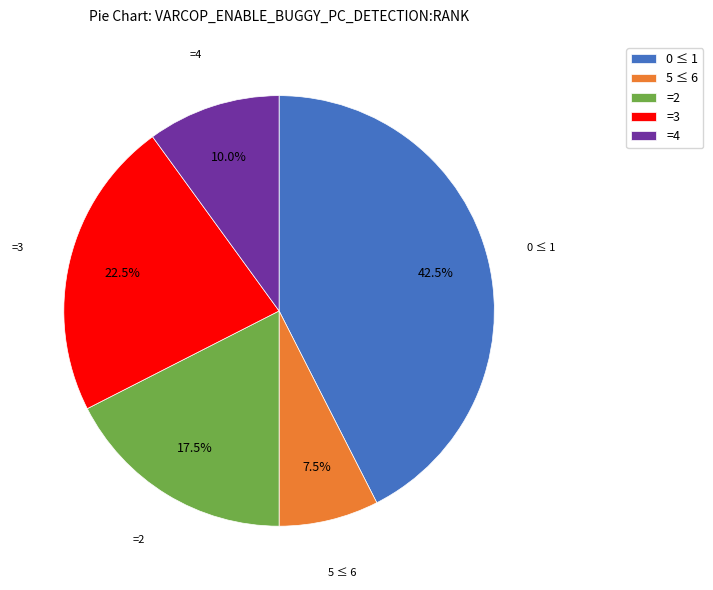

Approximately how many times larger is the value at =2 compared to 0 ≤ 1?

0.4